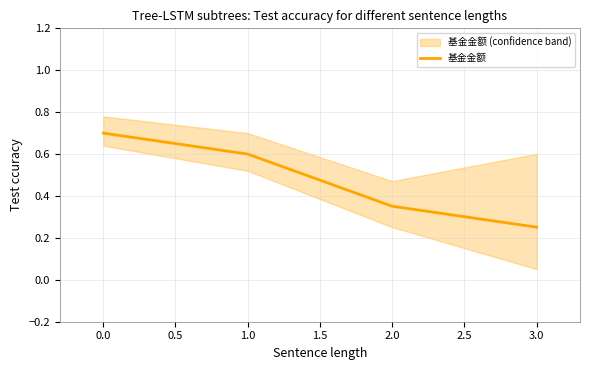

Count the number of data series in this chart.

1